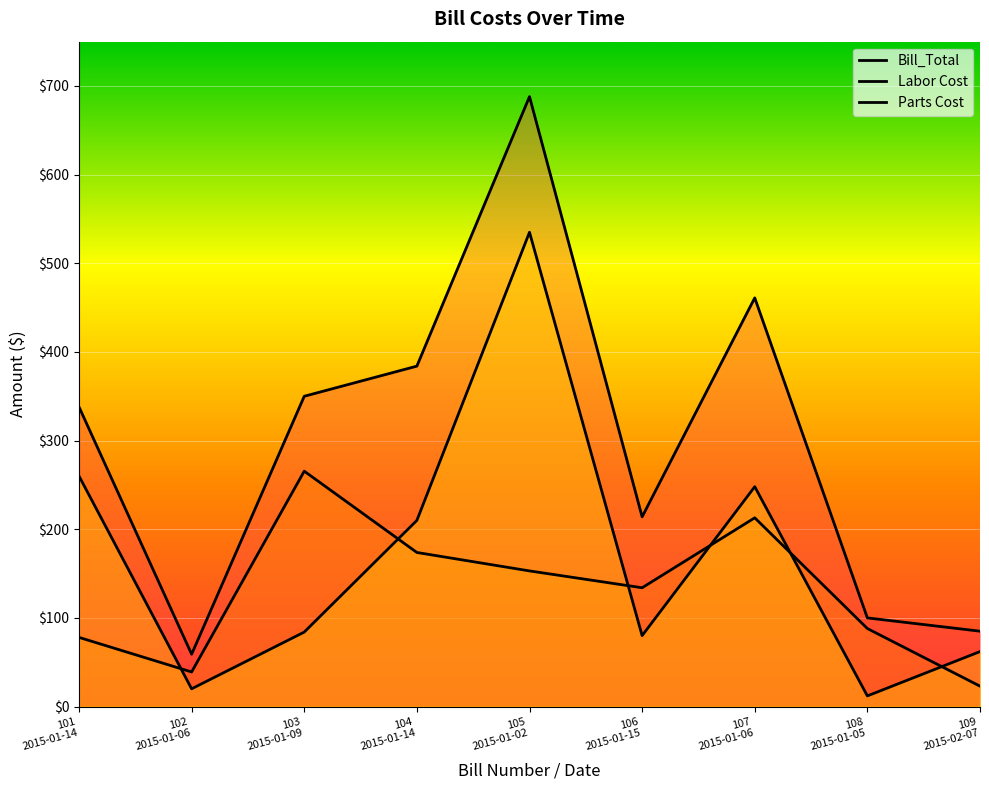

Which label corresponds to the largest value in the chart?

105
2015-01-02